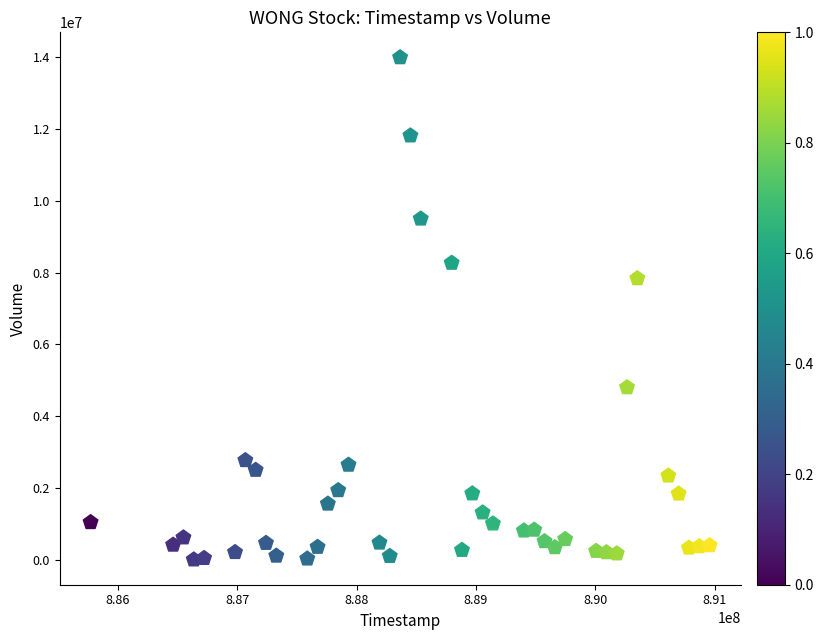

What Y value in the scatter plot is closest to 7000000?

7837500